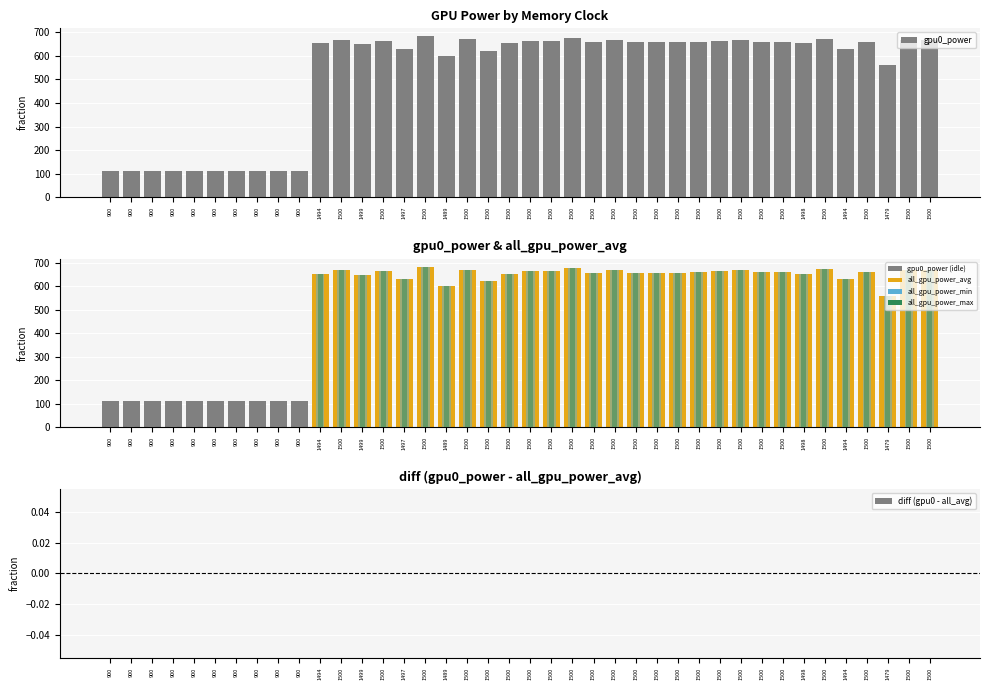

What value does the all_gpu_power_avg series have at 1500, to the nearest 100?

700